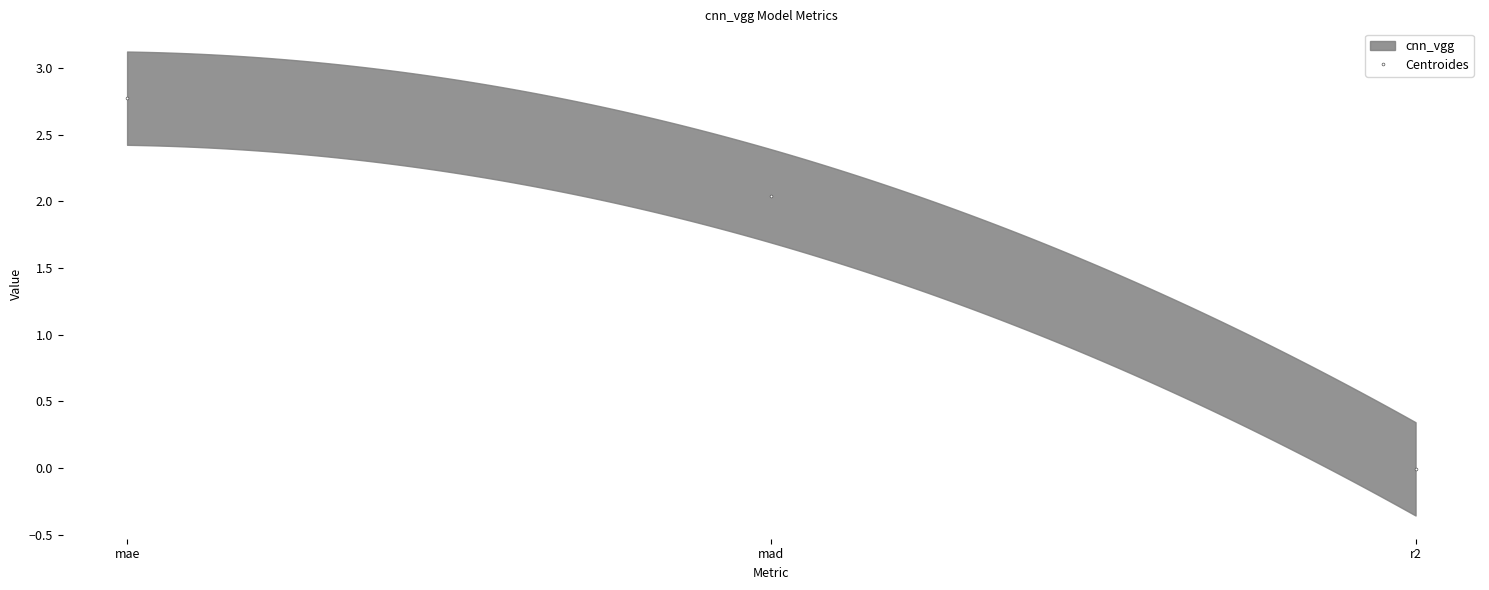

Is it true that the value at mae is 1.4?

False